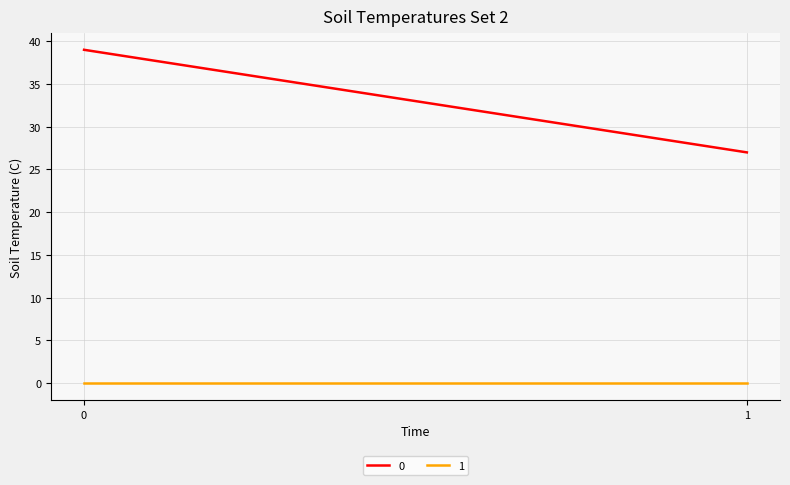

What are all the series names shown in the legend?

0, 1